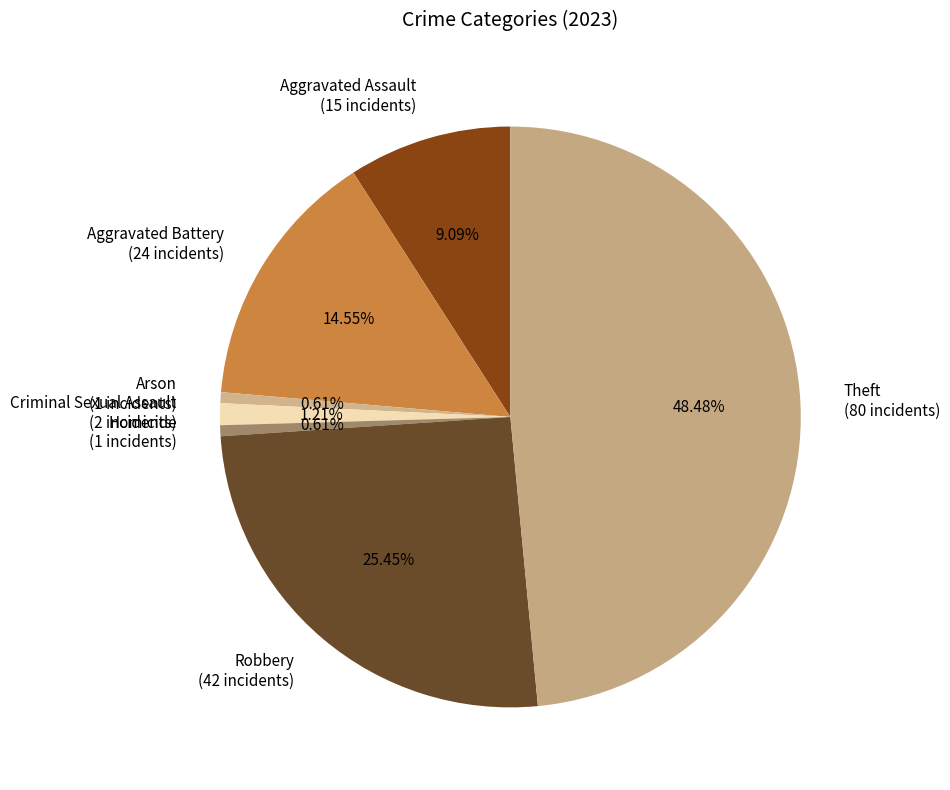

Which category has the biggest portion of the pie?

Theft